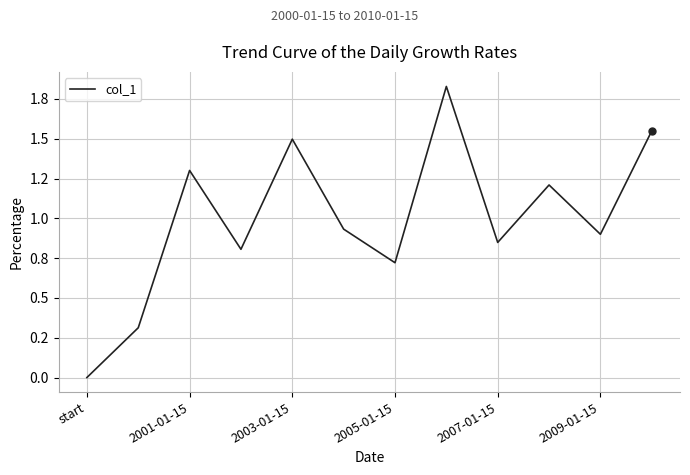

At which category does the chart reach its minimum across all series?

start